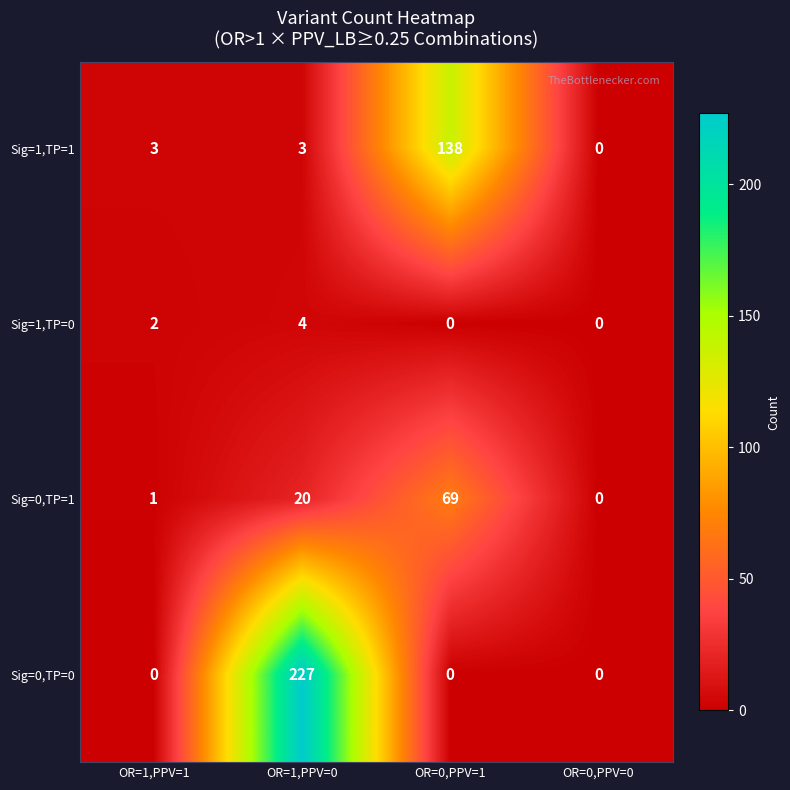

How many distinct data groups are displayed?

4